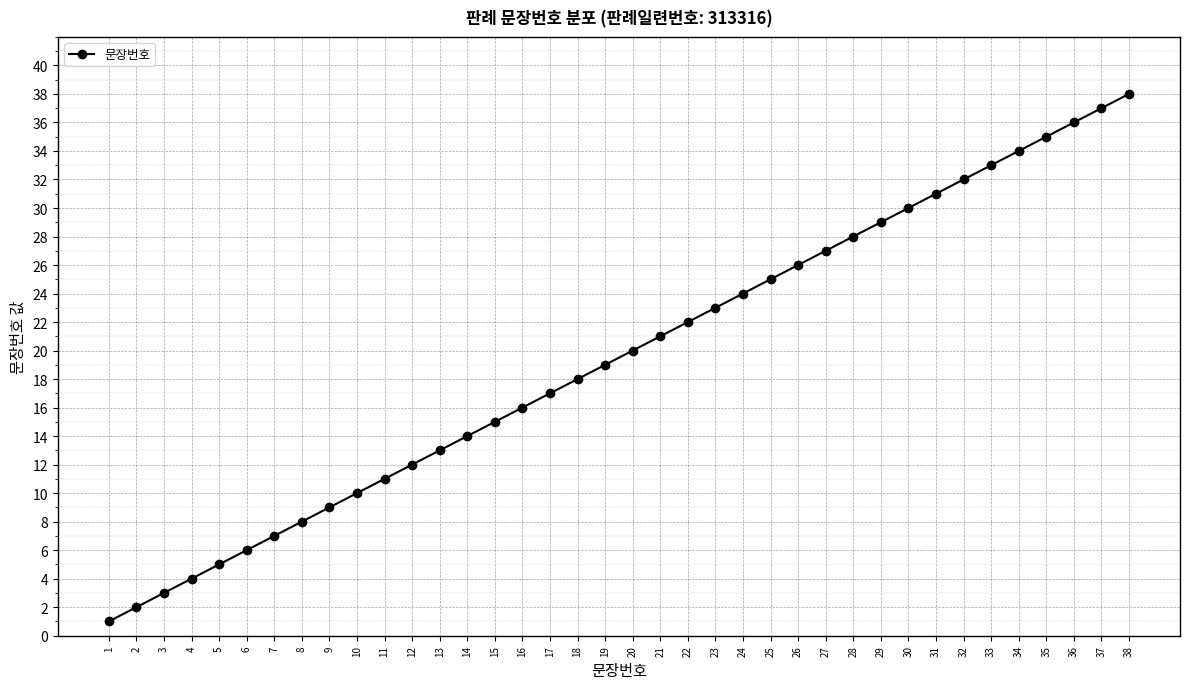

Reading left to right, extract all data points from this chart.

1	2	3	4	5	6	7	8	9	10	11	12	13	14	15	16	17	18	19	20	21	22	23	24	25	26	27	28	29	30	31	32	33	34	35	36	37	38